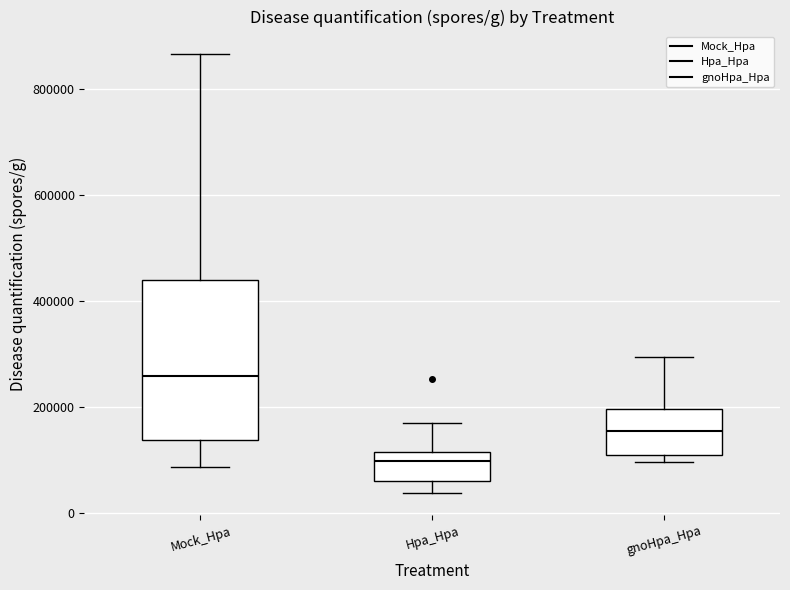

Reading left to right, transcribe this box plot: for each box, give where its median line is, the range the box spans, and where its two whiskers end, as read against the y-axis. The values are not printed on the chart, so give them approximately, as read against the axis.

Mock_Hpa: median 260000, box 140000 to 440000, whiskers 80000 to 860000
Hpa_Hpa: median 100000, box 60000 to 120000, whiskers 40000 to 180000
gnoHpa_Hpa: median 160000, box 100000 to 200000, whiskers 100000 (just below the box's lower edge) to 300000